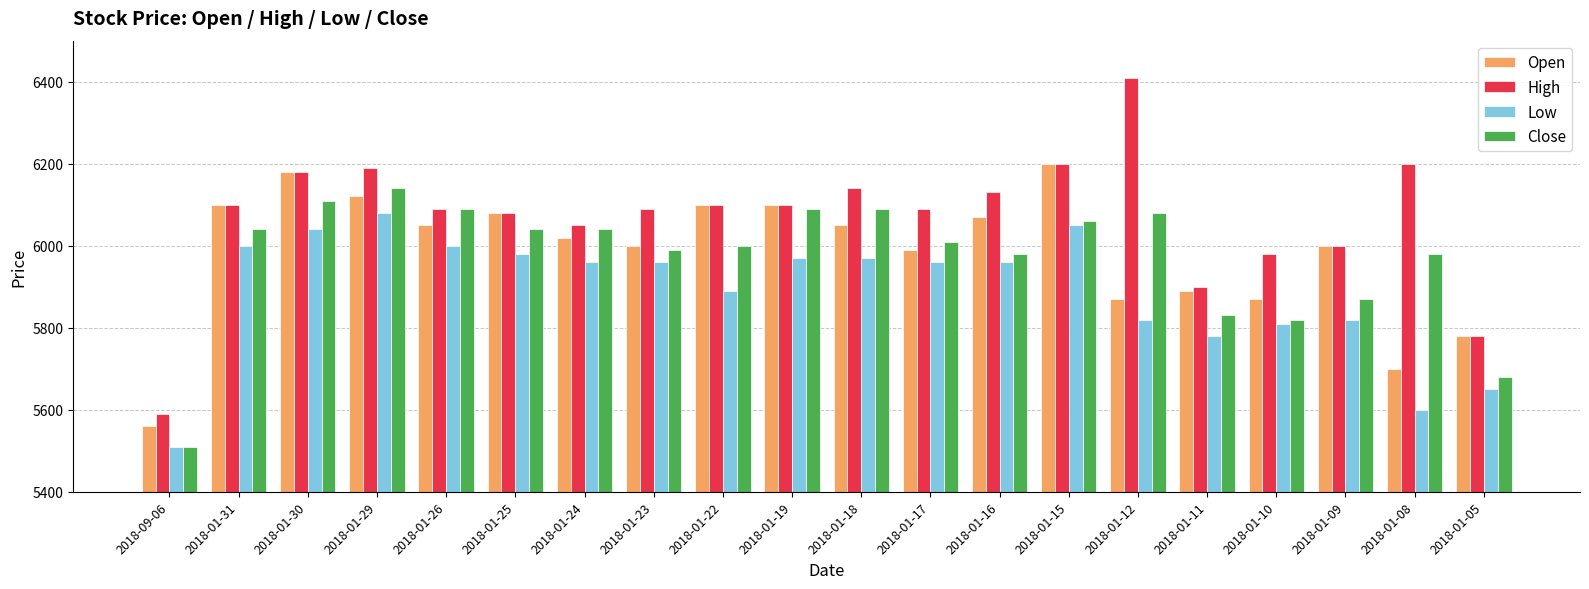

Reading left to right, what are all the values shown in this chart?

Open: 2018-09-06=5560	2018-01-31=6100	2018-01-30=6180	2018-01-29=6120	2018-01-26=6050	2018-01-25=6080	2018-01-24=6020	2018-01-23=6000	2018-01-22=6100	2018-01-19=6100	2018-01-18=6050	2018-01-17=5990	2018-01-16=6070	2018-01-15=6200	2018-01-12=5870	2018-01-11=5890	2018-01-10=5870	2018-01-09=6000	2018-01-08=5700	2018-01-05=5780
High: 2018-09-06=5590	2018-01-31=6100	2018-01-30=6180	2018-01-29=6190	2018-01-26=6090	2018-01-25=6080	2018-01-24=6050	2018-01-23=6090	2018-01-22=6100	2018-01-19=6100	2018-01-18=6140	2018-01-17=6090	2018-01-16=6130	2018-01-15=6200	2018-01-12=6410	2018-01-11=5900	2018-01-10=5980	2018-01-09=6000	2018-01-08=6200	2018-01-05=5780
Low: 2018-09-06=5510	2018-01-31=6000	2018-01-30=6040	2018-01-29=6080	2018-01-26=6000	2018-01-25=5980	2018-01-24=5960	2018-01-23=5960	2018-01-22=5890	2018-01-19=5970	2018-01-18=5970	2018-01-17=5960	2018-01-16=5960	2018-01-15=6050	2018-01-12=5820	2018-01-11=5780	2018-01-10=5810	2018-01-09=5820	2018-01-08=5600	2018-01-05=5650
Close: 2018-09-06=5510	2018-01-31=6040	2018-01-30=6110	2018-01-29=6140	2018-01-26=6090	2018-01-25=6040	2018-01-24=6040	2018-01-23=5990	2018-01-22=6000	2018-01-19=6090	2018-01-18=6090	2018-01-17=6010	2018-01-16=5980	2018-01-15=6060	2018-01-12=6080	2018-01-11=5830	2018-01-10=5820	2018-01-09=5870	2018-01-08=5980	2018-01-05=5680